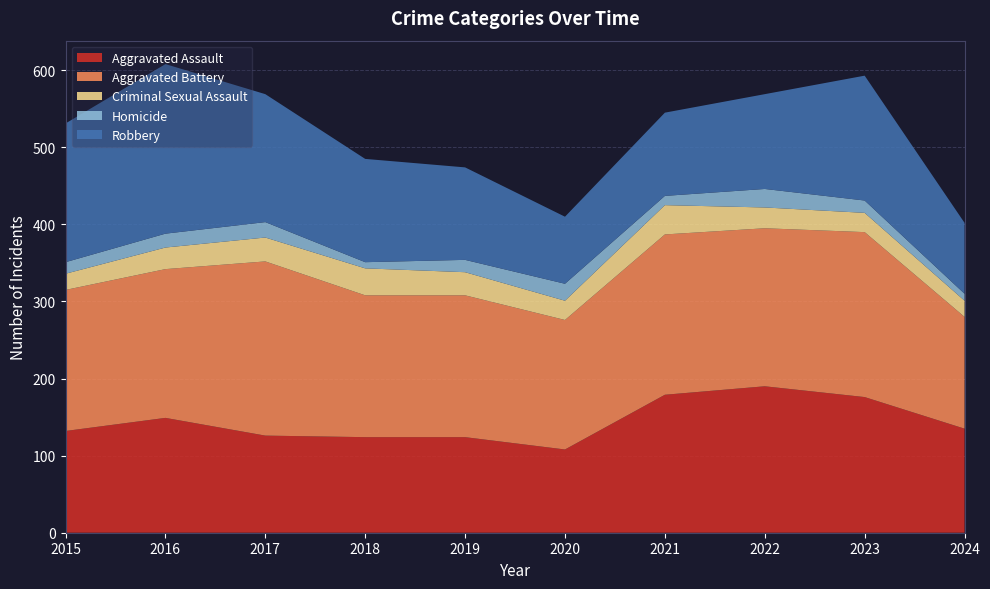

Reading left to right, extract all data points from this chart.

Aggravated Assault: 132	149	126	124	124	108	179	190	176	135
Aggravated Battery: 183	193	226	184	184	168	208	205	214	145
Criminal Sexual Assault: 21	28	31	35	30	25	38	27	25	21
Homicide: 15	18	20	8	16	22	12	24	16	9
Robbery: 180	220	166	134	120	87	108	123	162	92